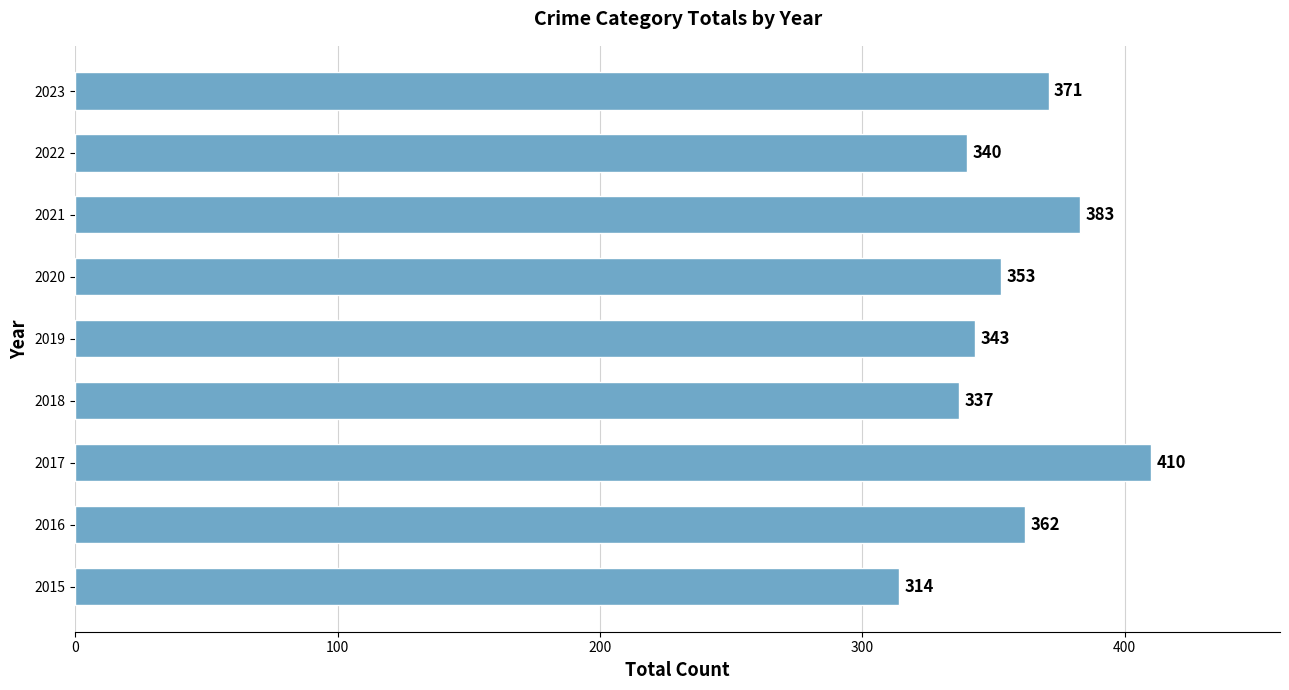

Is it true that the value at 2023 is 257?

False